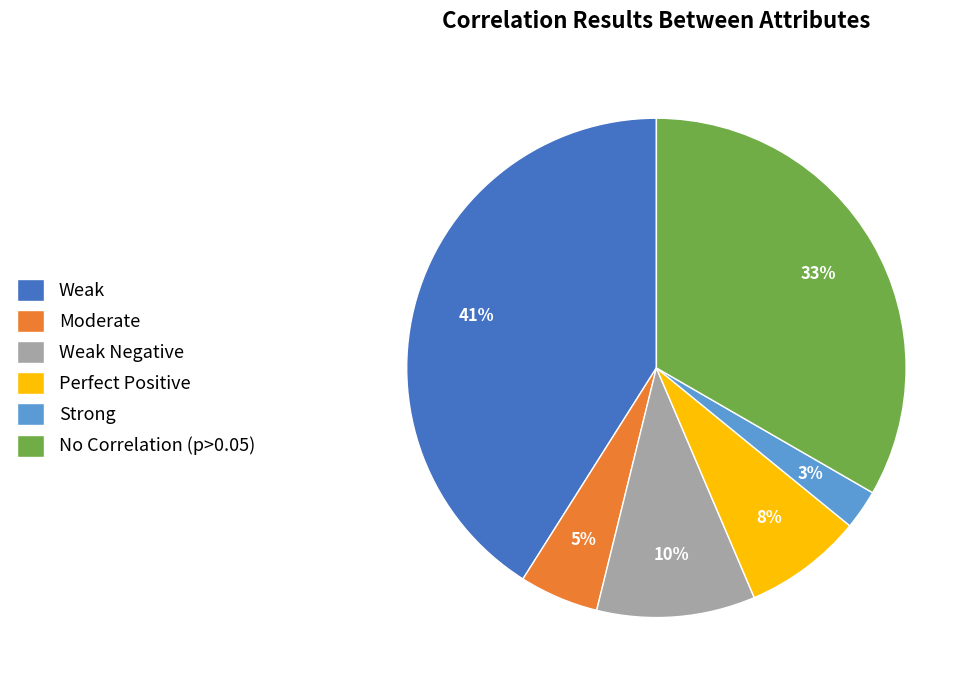

To the nearest percent, what is the combined percentage of Weak and Moderate?

46%